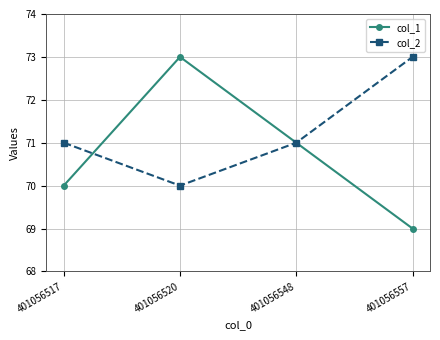

Which series has the widest spread of values?

col_1